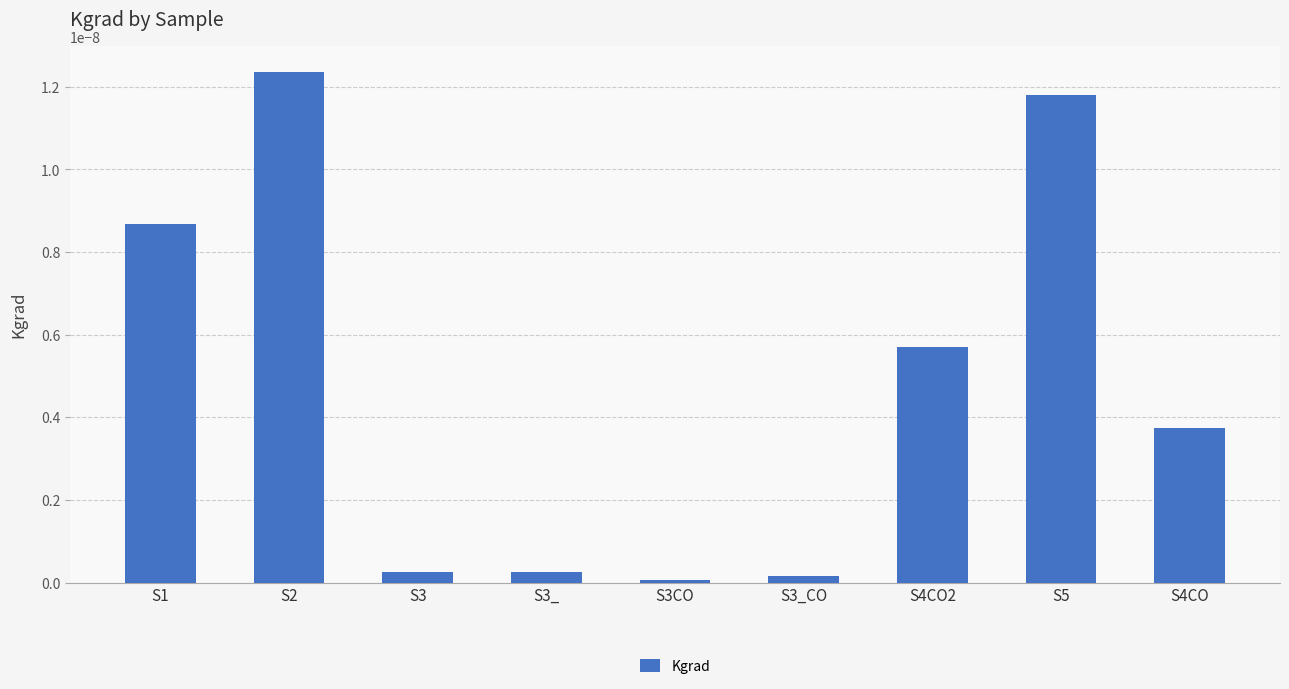

What is the label of the 8th bar from the right?

S2